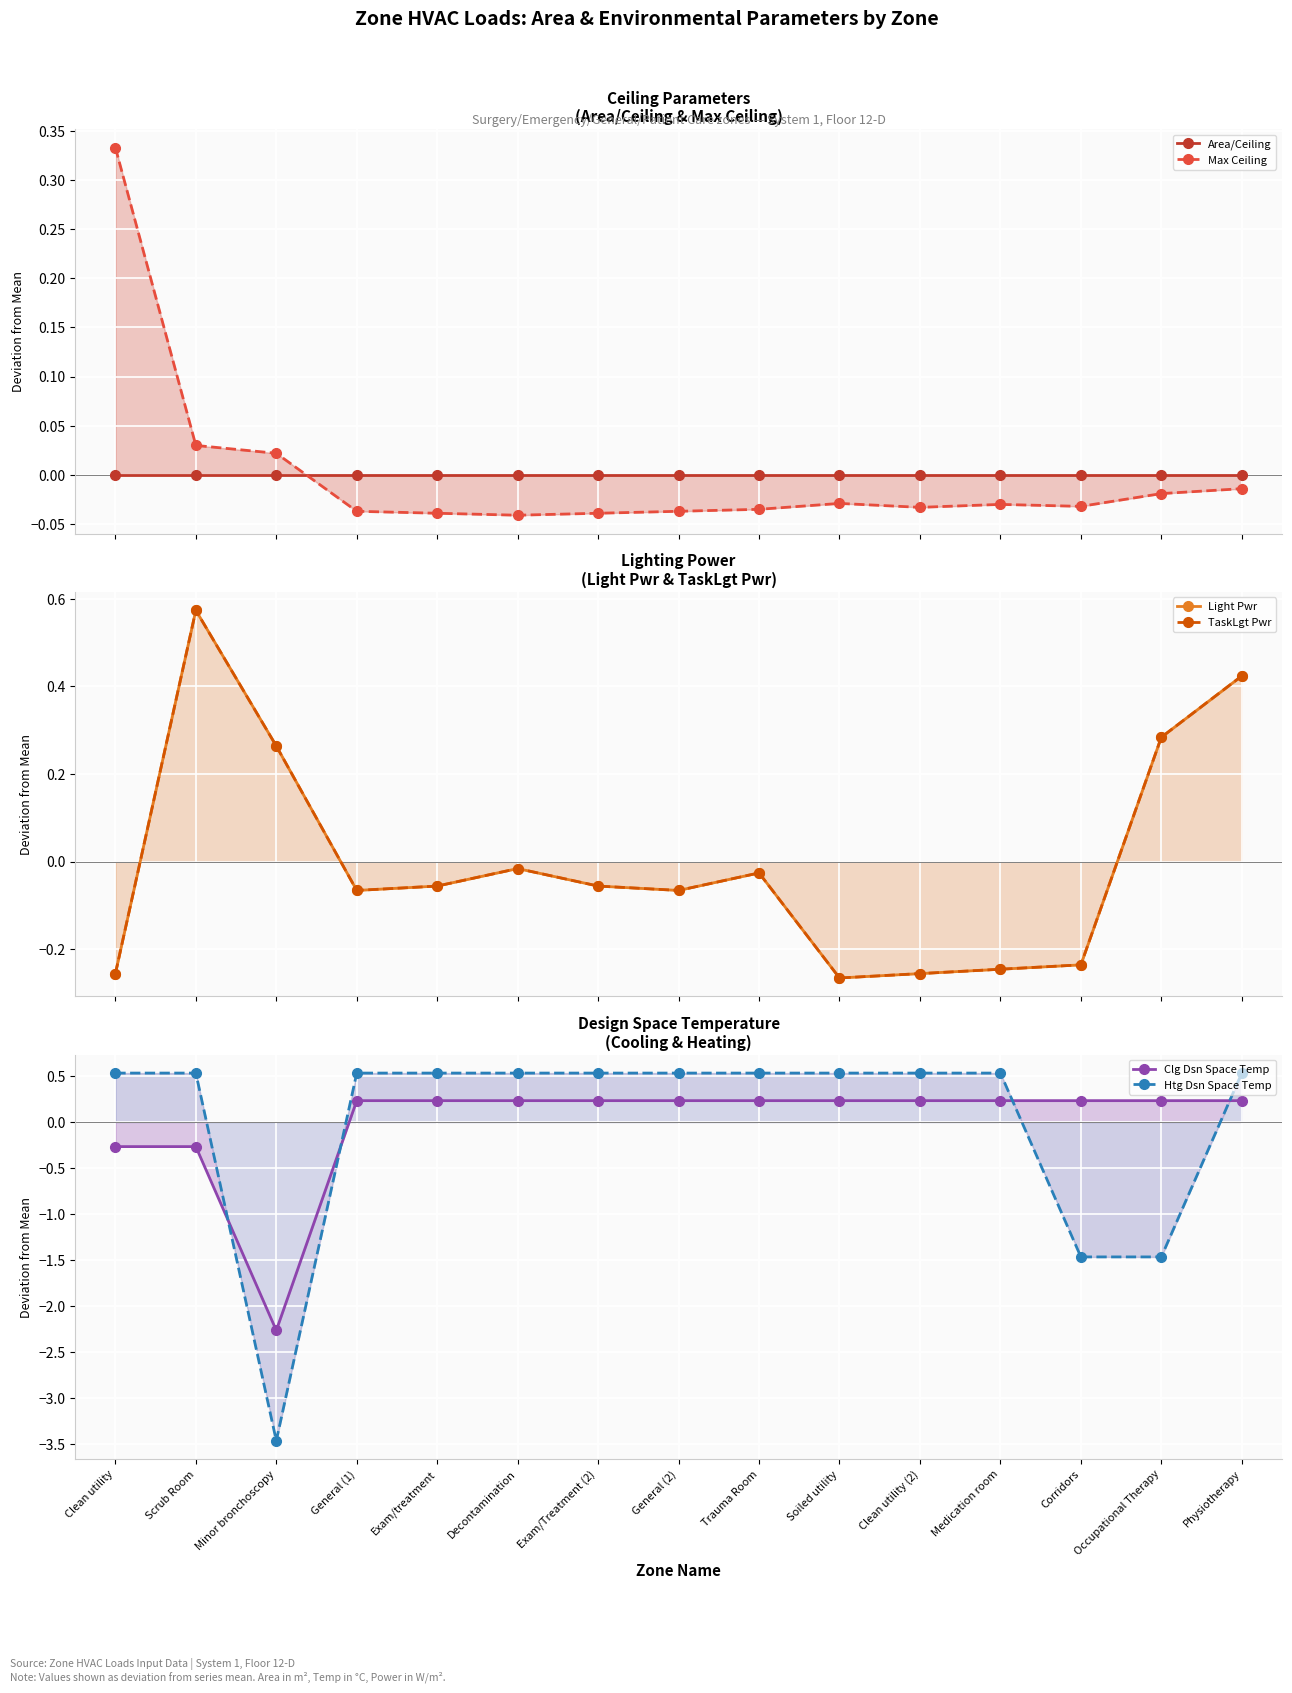

What is the sum of the Htg Dsn Space Temp values at General (2) and Corridors?

-0.9